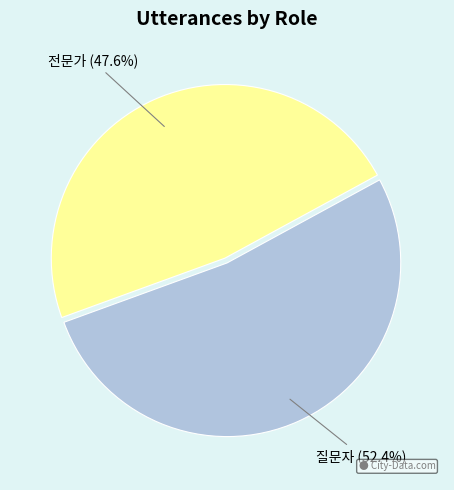

Rank the categories by value from highest to lowest.

질문자, 전문가